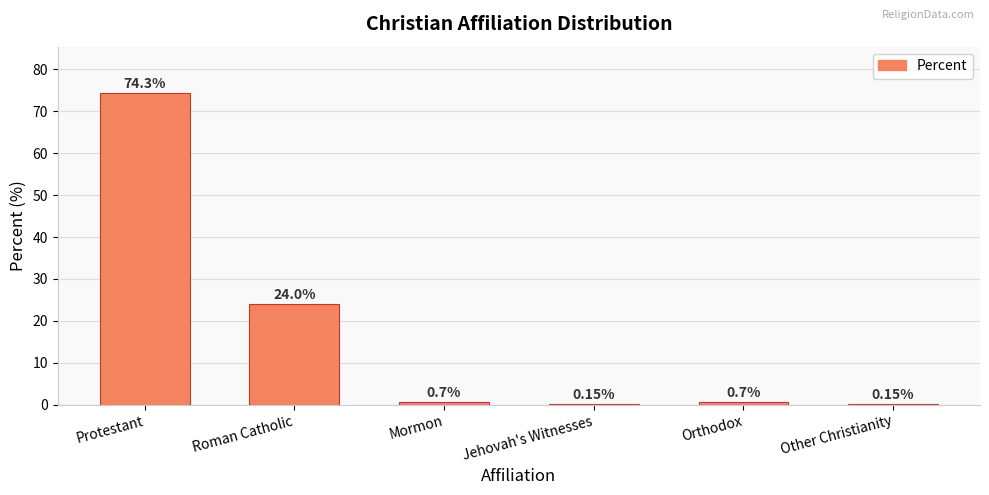

What is the average value?

16.7